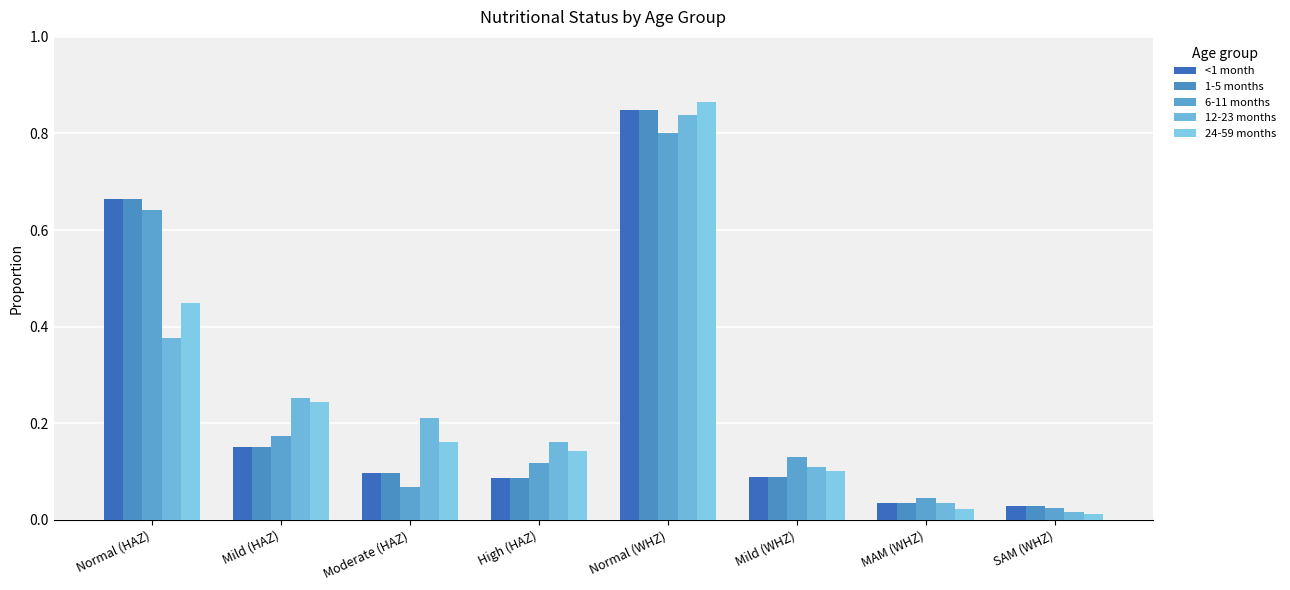

What value does the 1-5 months series have at Moderate (HAZ)?

0.1